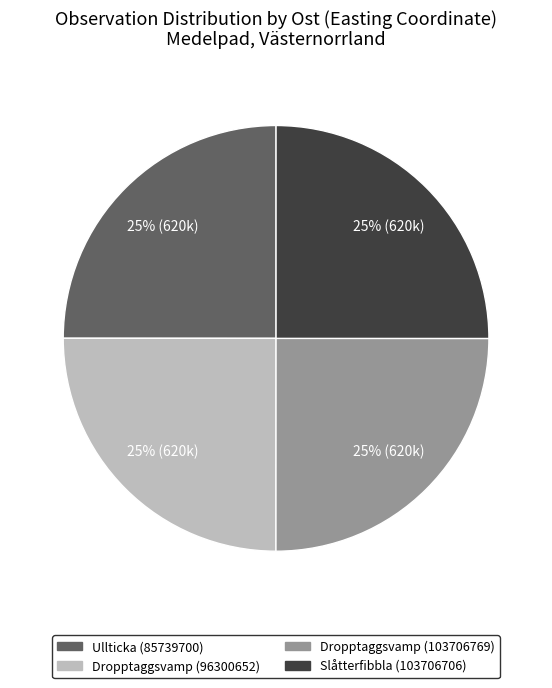

Approximately how many times larger is the value at Ullticka (85739700) compared to Slåtterfibbla (103706706)?

1.0